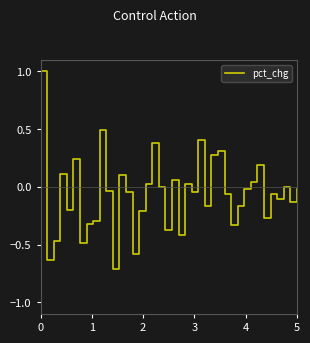

What is the sum of all values?

-2.5